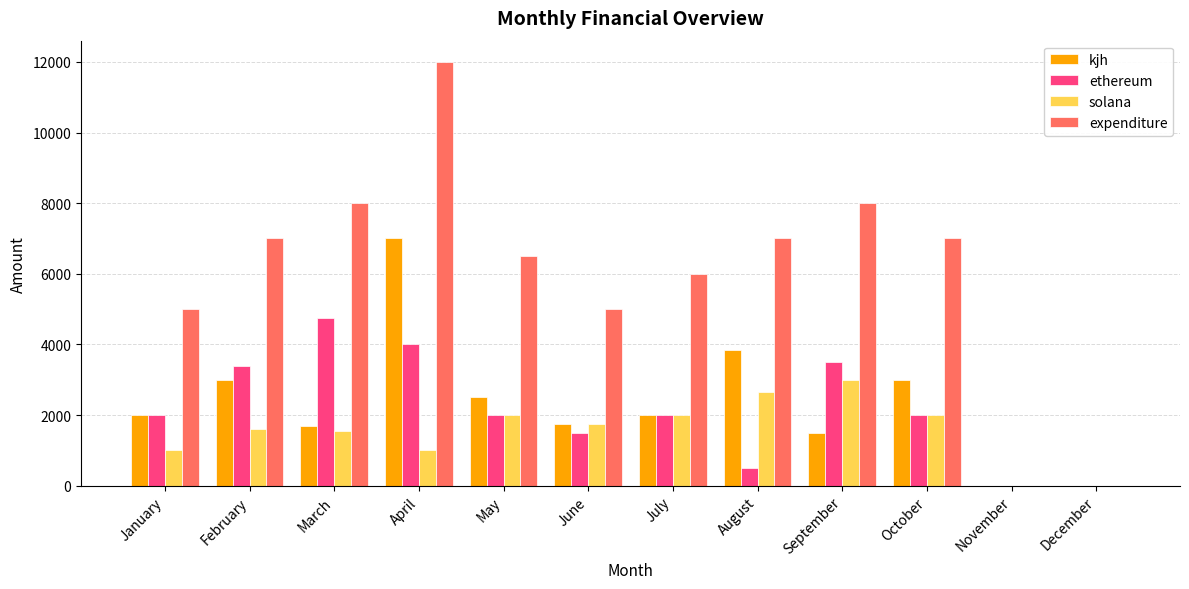

What is the sum of the kjh values at February and March?

4690